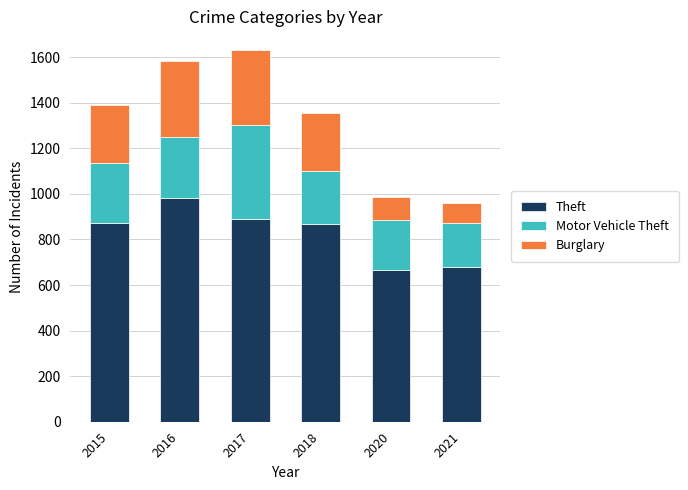

What is the difference between the maximum and minimum values in the Theft series?

318